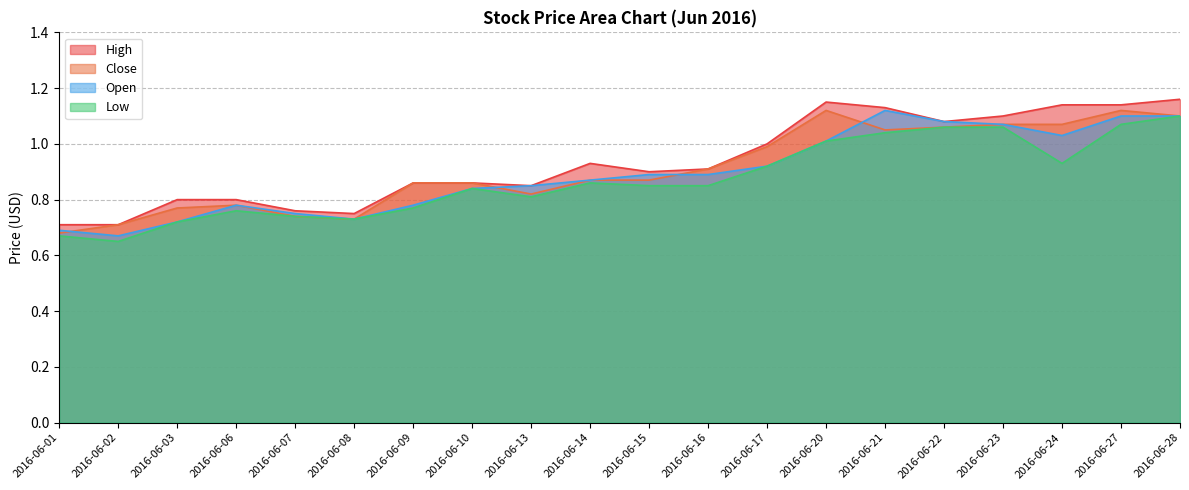

Is it true that Close equals 1.1 at 2016-06-21?

True